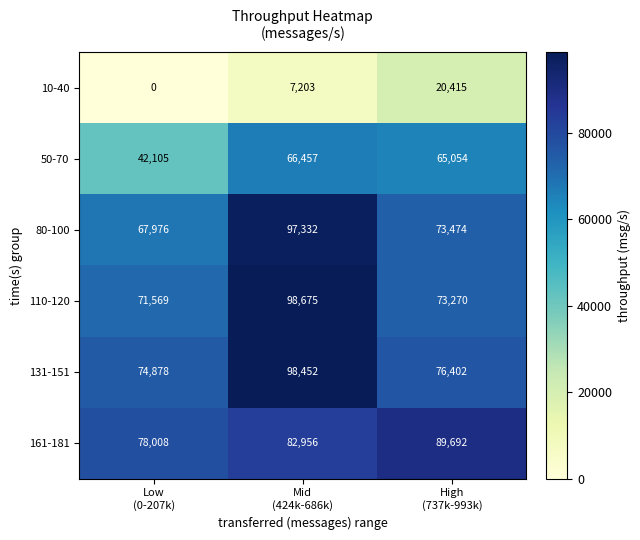

Which category has the highest value across all series?

Mid
(424k-686k)